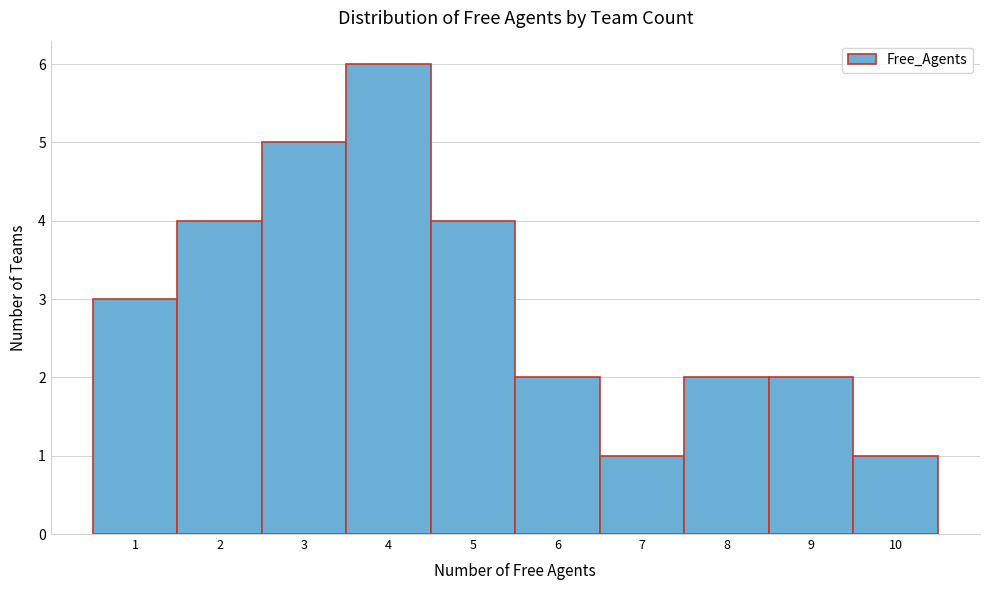

Reading left to right, list every bar in this chart as the range it spans on the x-axis followed by its height. The values are not printed on the chart, so give them approximately, as read against the axis.

0.5 to 1.5: 3
1.5 to 2.5: 4
2.5 to 3.5: 5
3.5 to 4.5: 6
4.5 to 5.5: 4
5.5 to 6.5: 2
6.5 to 7.5: 1
7.5 to 8.5: 2
8.5 to 9.5: 2
9.5 to 10.5: 1